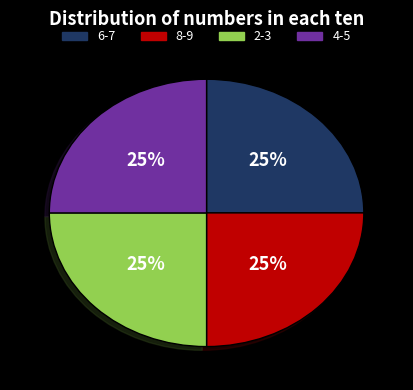

To the nearest percent, what is the average slice percentage?

25%